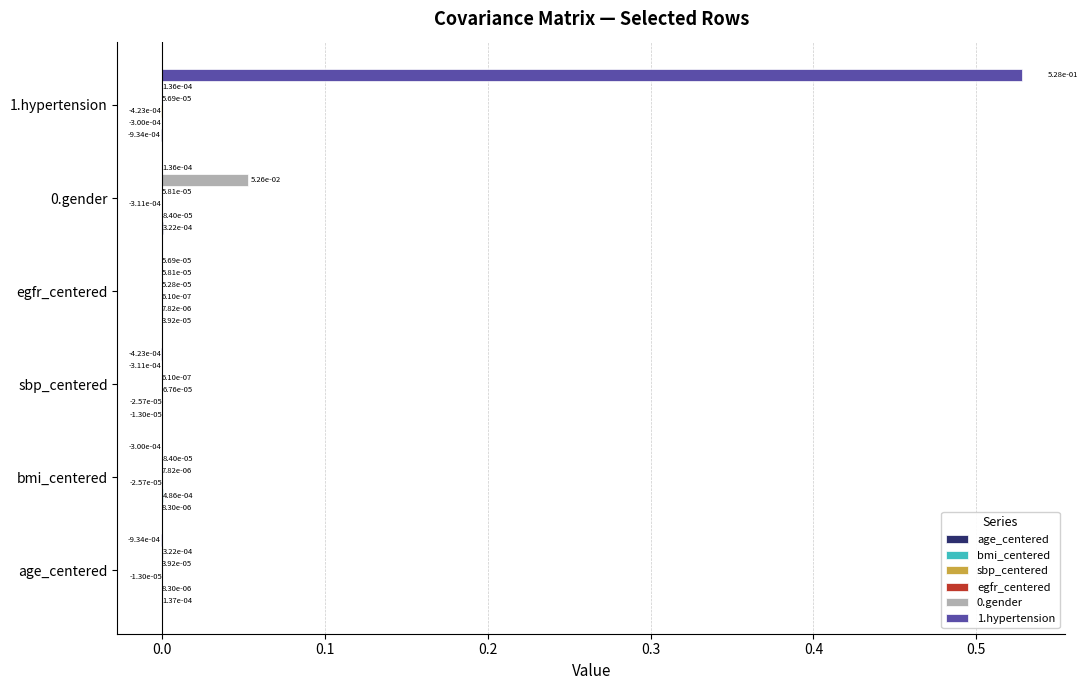

Which series has the largest total across all categories?

1.hypertension